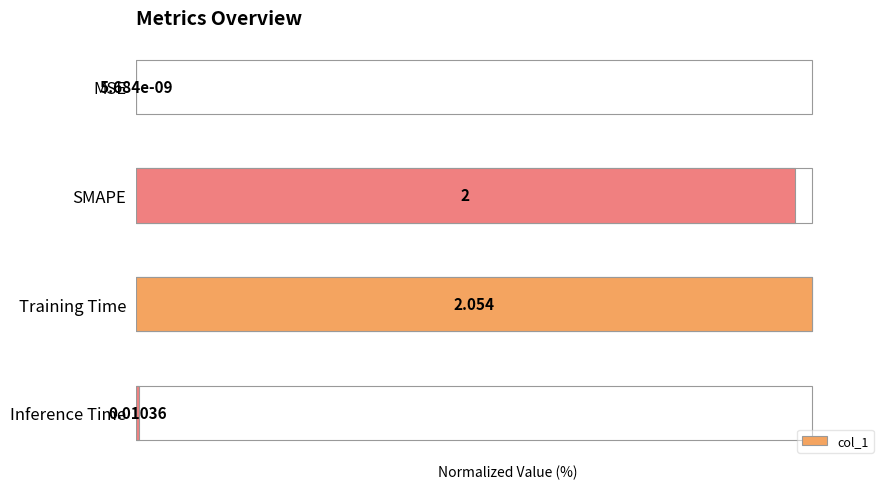

List the labels in order of value, largest first.

Training Time, SMAPE, Inference Time, MSE